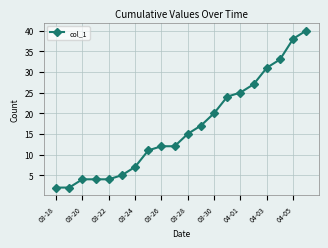

How many categories are shown in the chart?

20